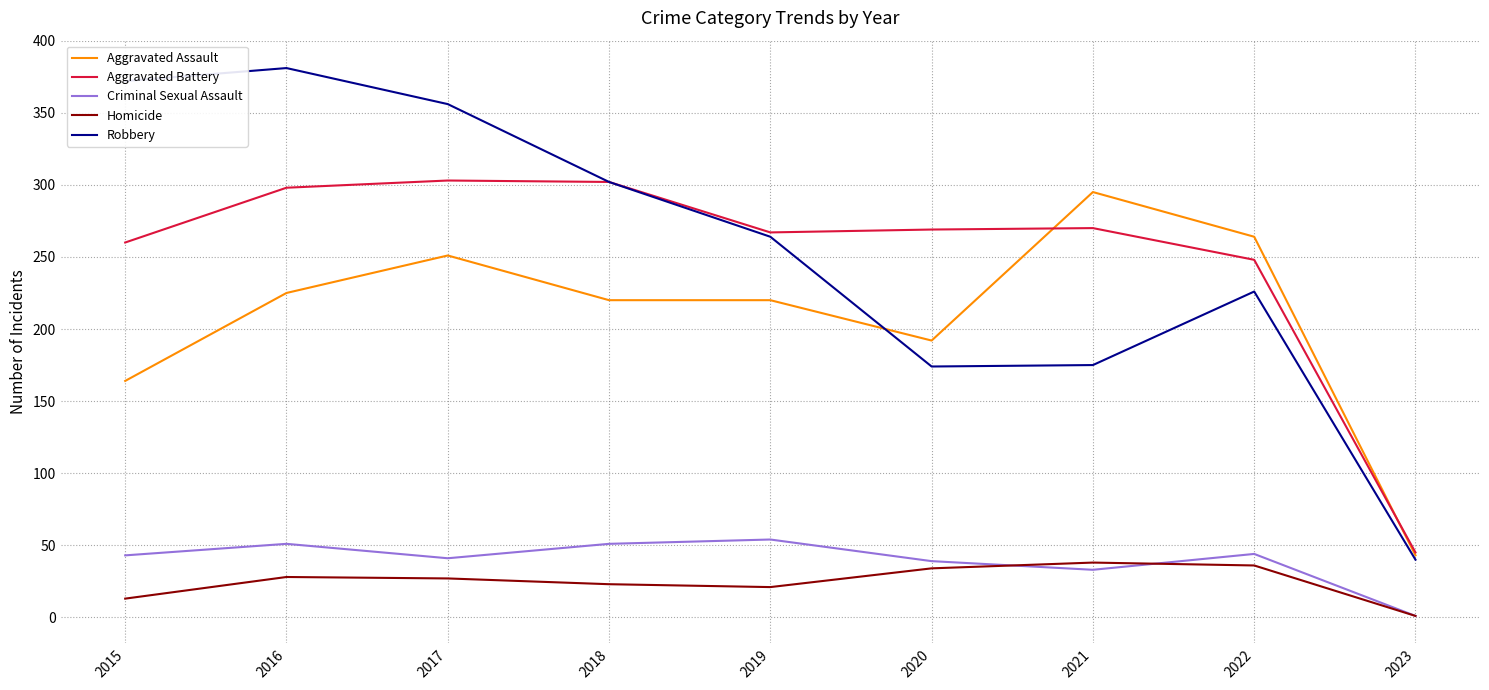

At 2015, list the series in order from smallest to largest.

Homicide, Criminal Sexual Assault, Aggravated Assault, Aggravated Battery, Robbery